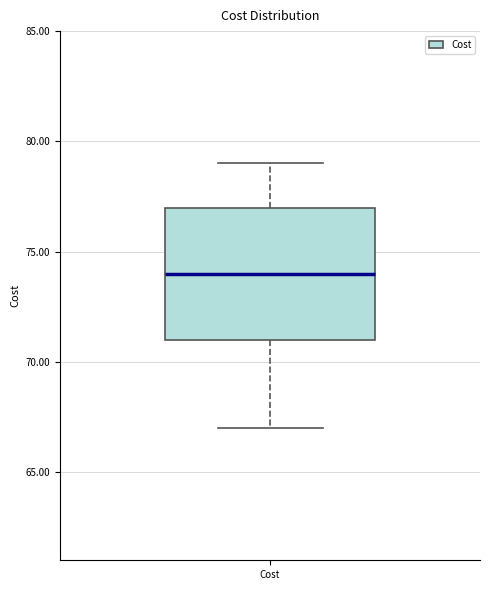

Where is the upper edge of the box for Cost on the y-axis? The values are not printed on the chart, so give them approximately, as read against the axis.

77